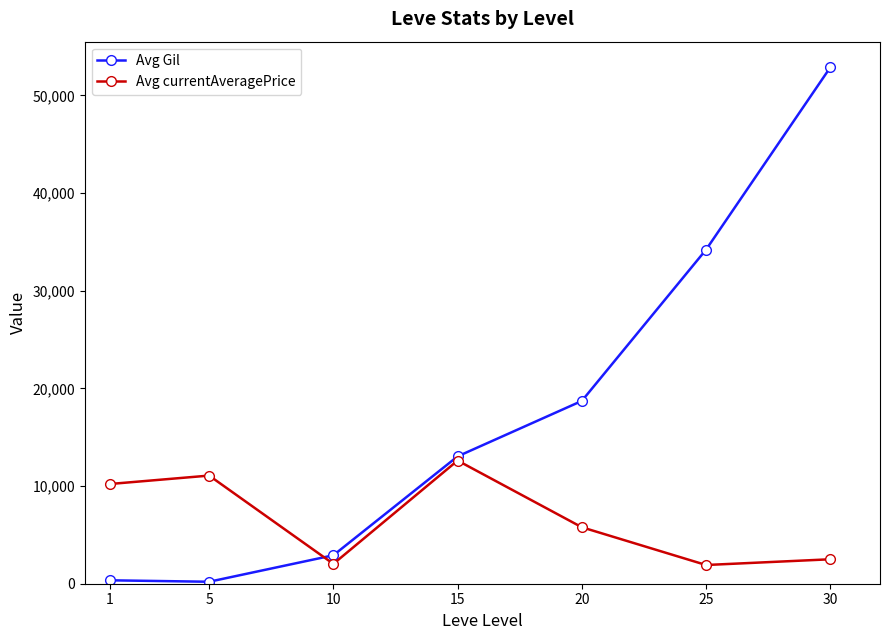

What is the lowest value of the Avg currentAveragePrice series?

1916.7